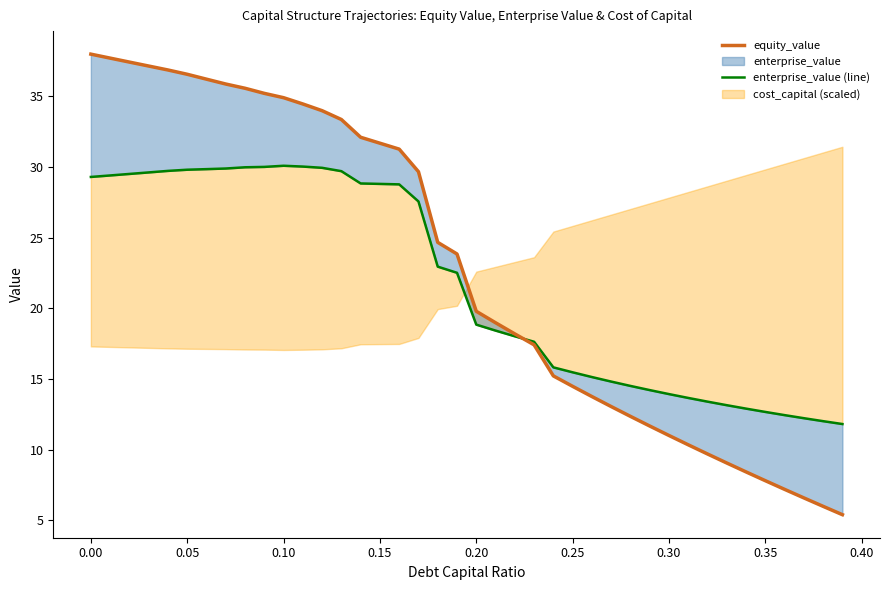

Is it true that equity_value equals 10.4 at 0.15?

False